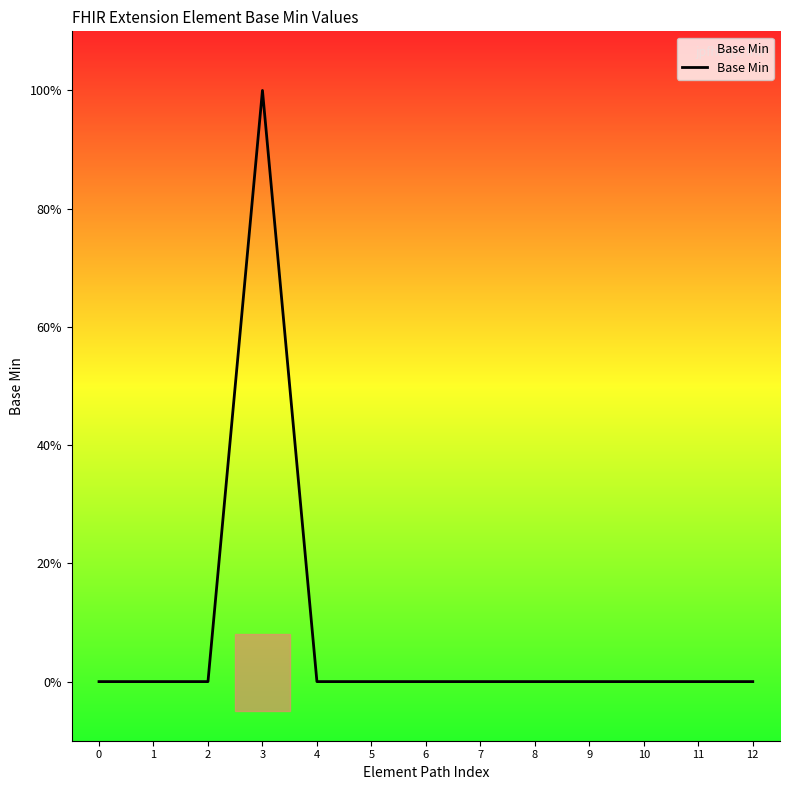

Is this an area chart (filled region under the line)?

Yes